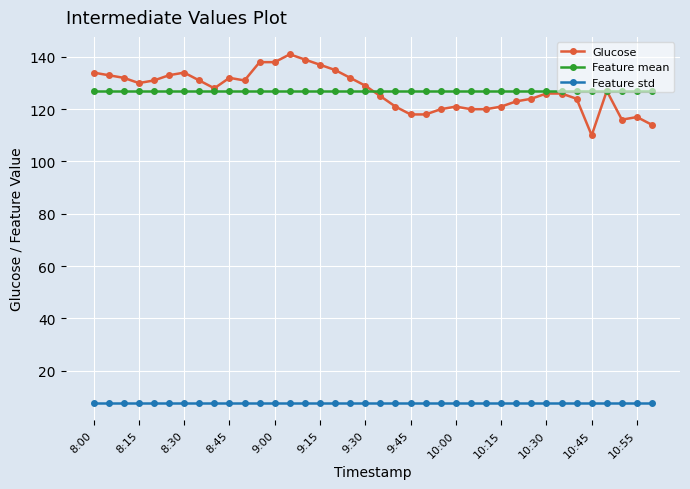

Rank the series by their maximum value, from lowest to highest.

Feature std, Feature mean, Glucose